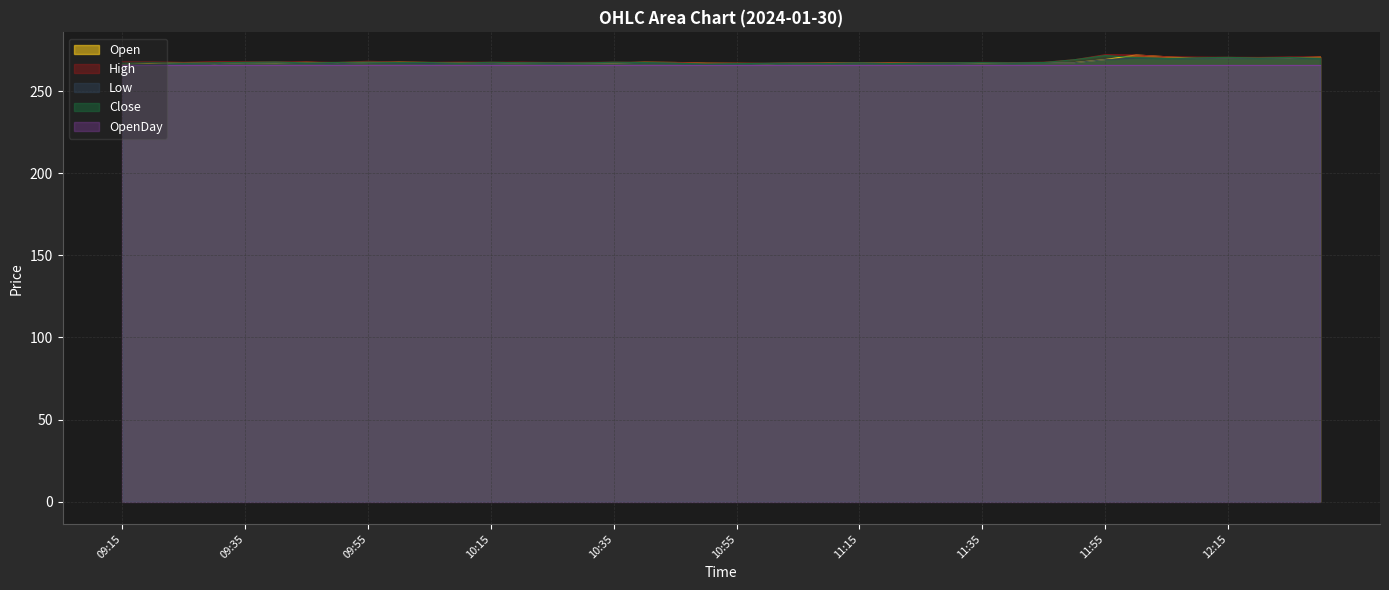

What is the average value of the Close series?

267.9